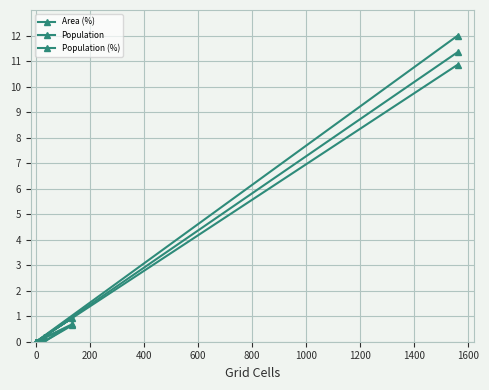

Reading left to right, what are all the values shown in this chart?

Area (%): 0.0	0.2	0.9	0.0	0.0	10.9
Population: 0.0	0.0	0.7	0.0	0.0	12.0
Population (%): 0.0	0.0	0.6	0.0	0.0	11.4